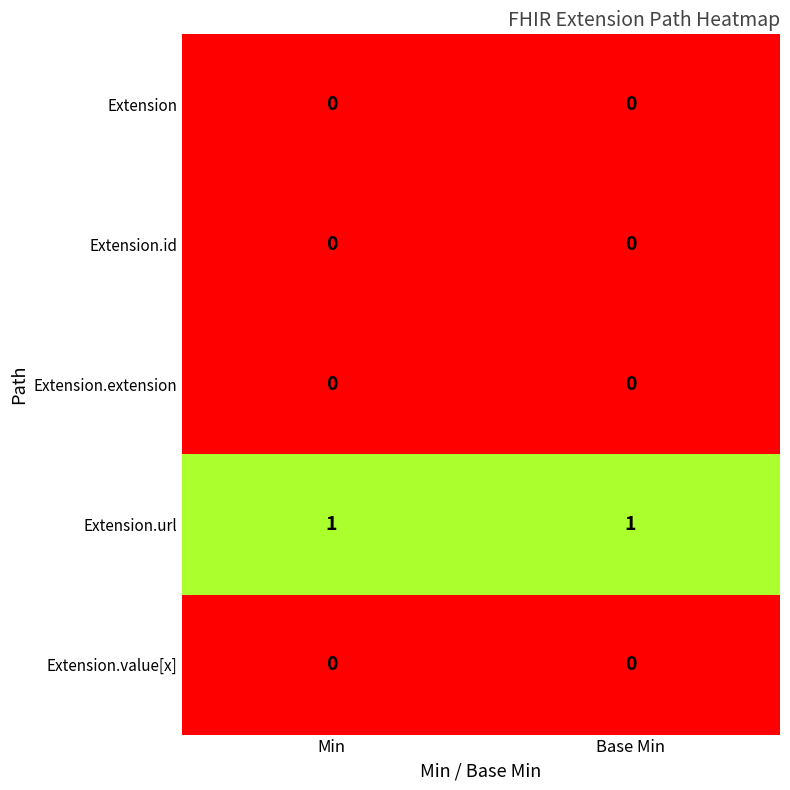

The Extension.extension series shows 0 at Min. True or false?

True